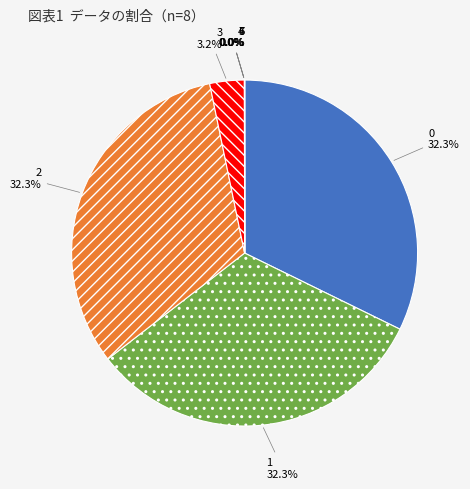

Does any single category account for the majority?

No